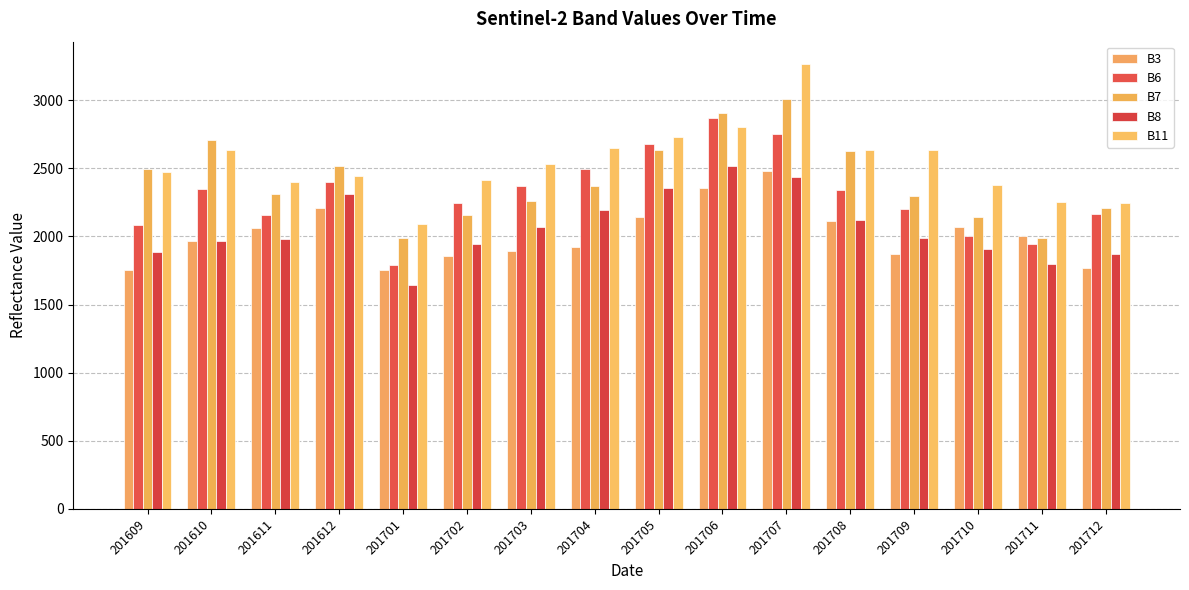

Is it true that B3 equals 2209 at 201612?

True